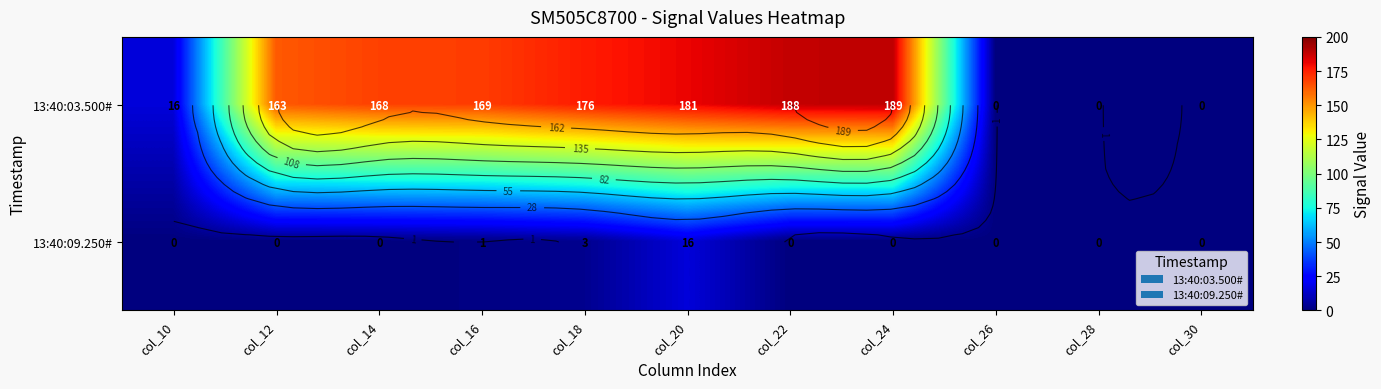

List the series in order of their overall mean, highest first.

13:40:03.500#, 13:40:09.250#